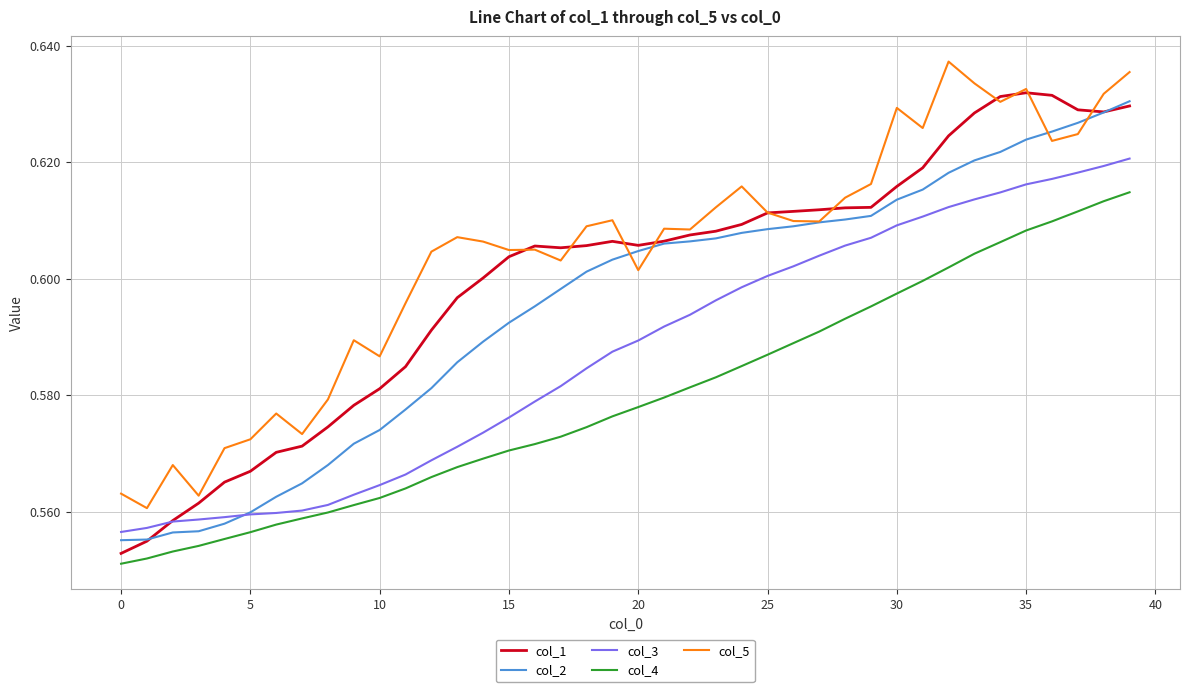

True or false: col_5 and col_4 cross at least once.

False